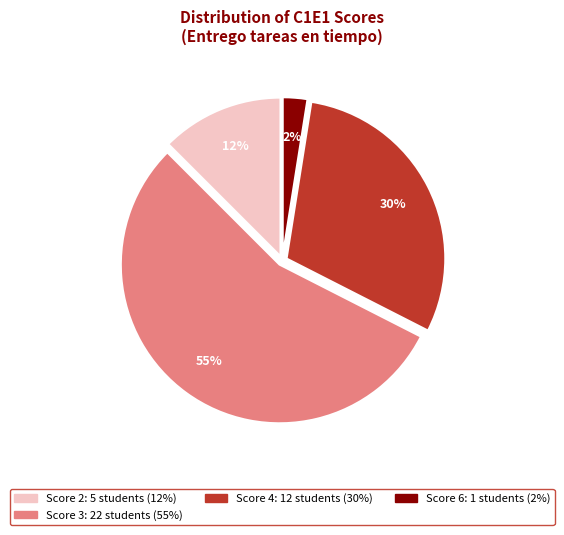

To the nearest percent, what is the average slice percentage?

25%